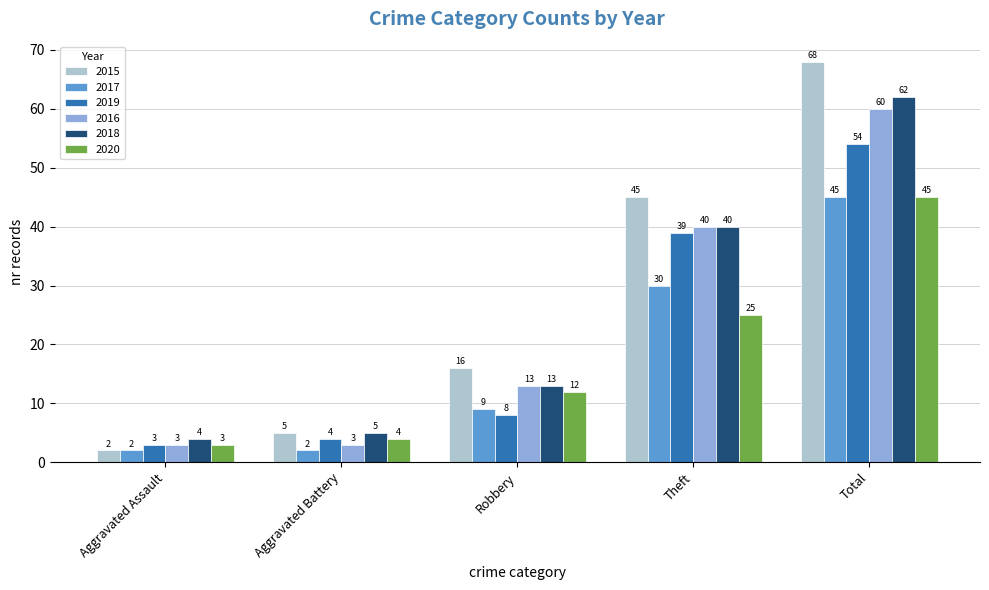

What is the difference between the second highest and second lowest values in the 2020 series?

21